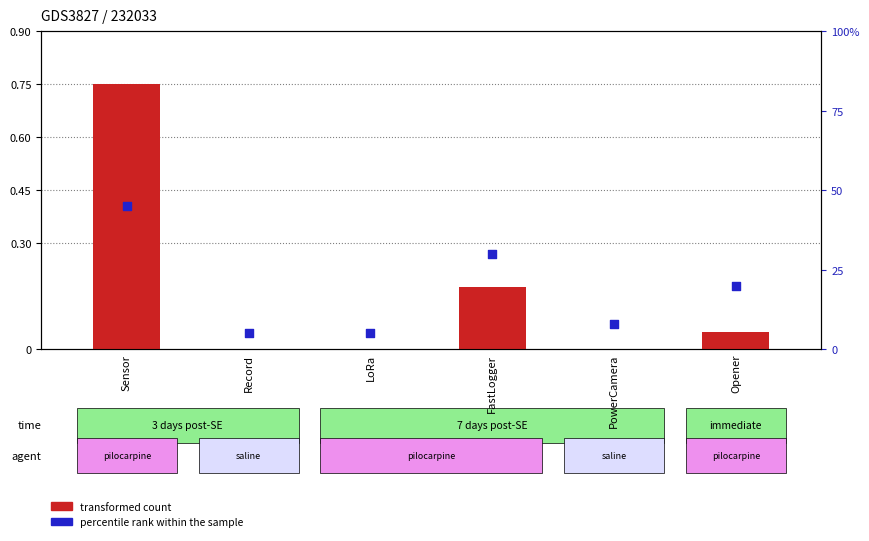

Which series has the widest spread of Y values?

percentile rank within the sample